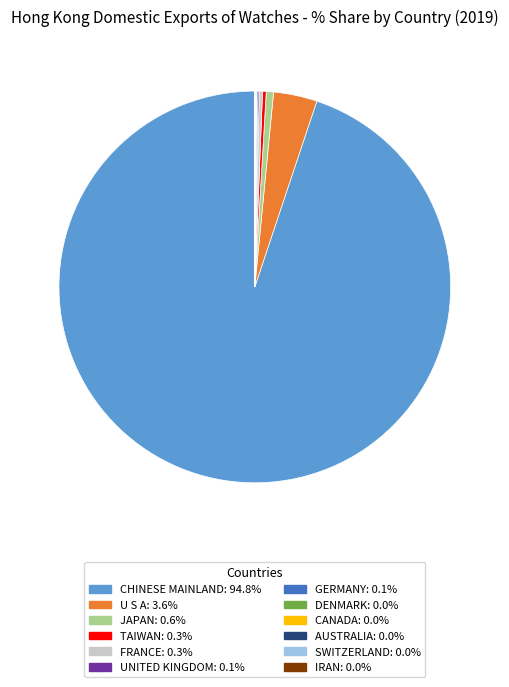

Is JAPAN the majority of the pie?

No